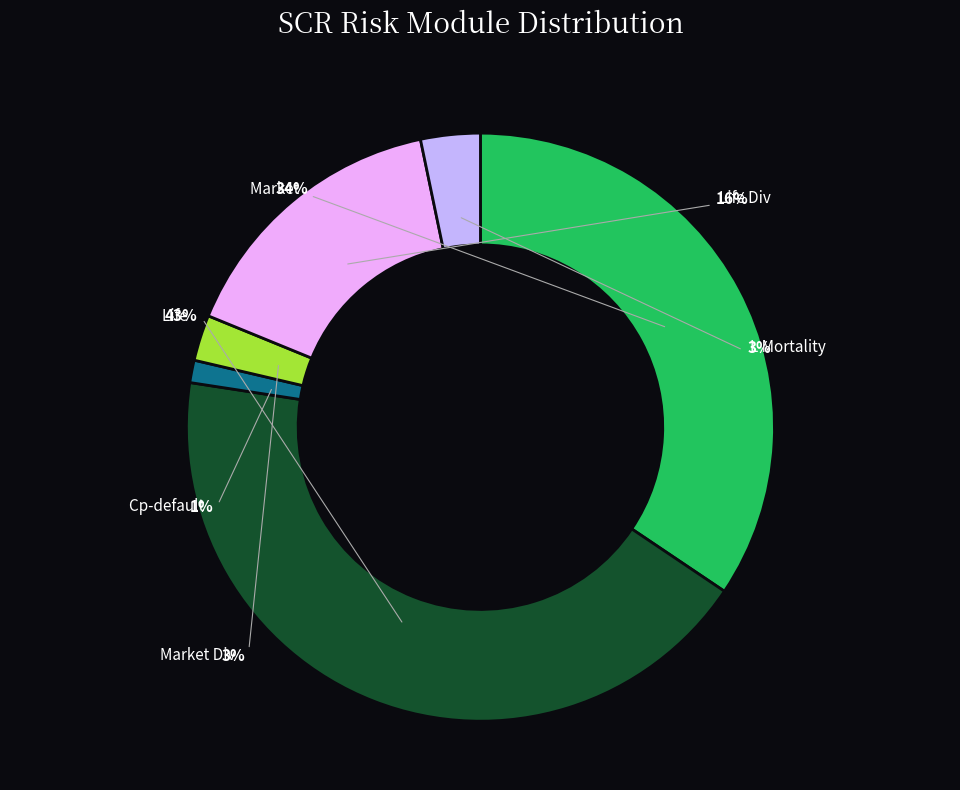

What percentage is the life slice, to the nearest percent?

43%